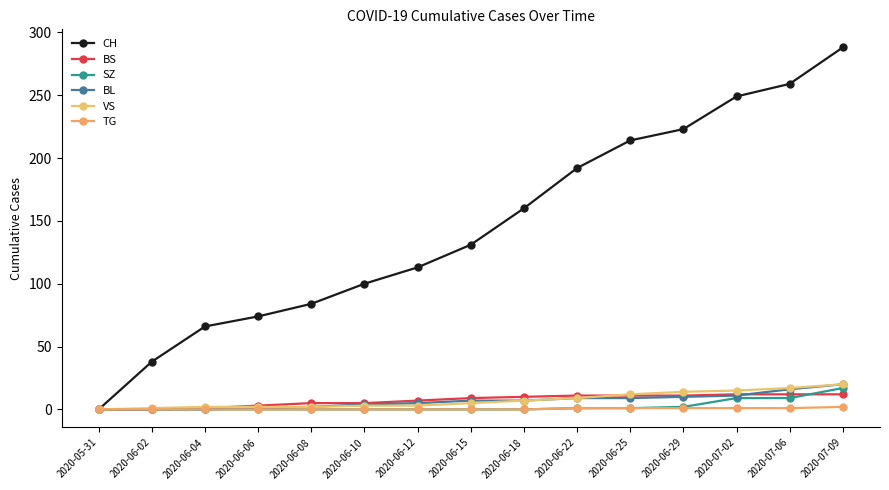

What are all the series names shown in the legend?

CH, BS, SZ, BL, VS, TG